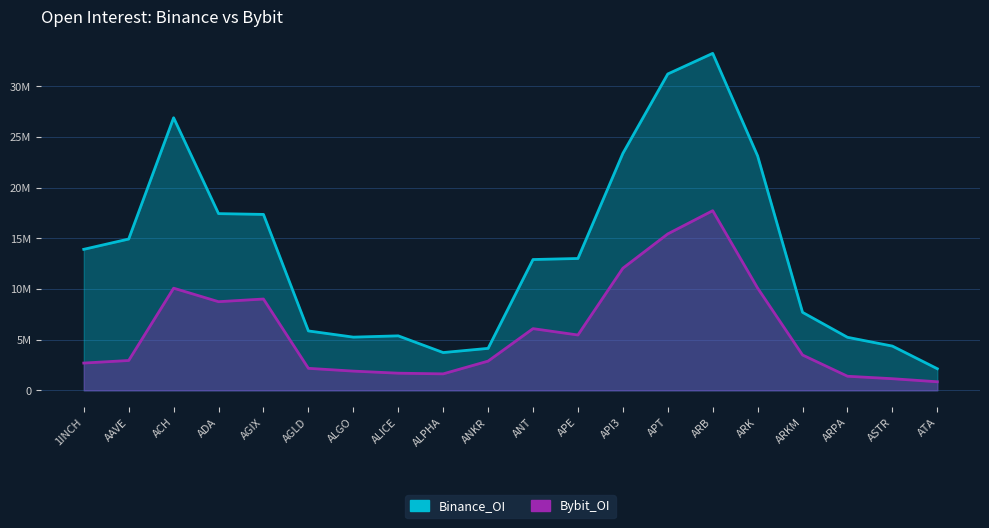

Is it true that Bybit_OI equals 1067823 at ARKM?

False